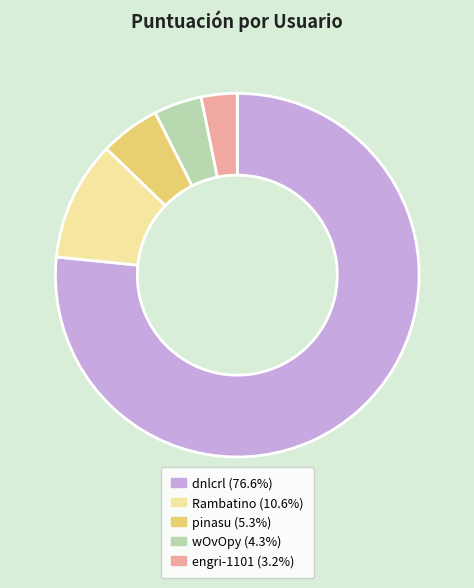

What is the majority slice?

dnlcrl